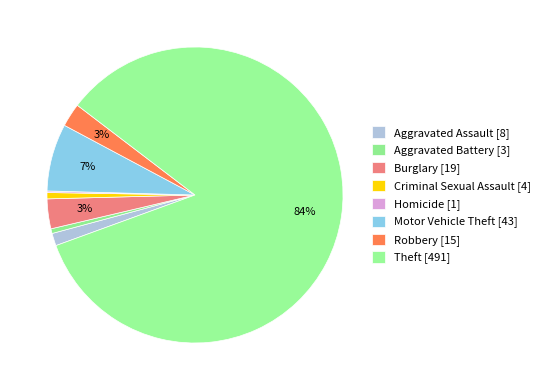

Count the number of slices in the pie.

8